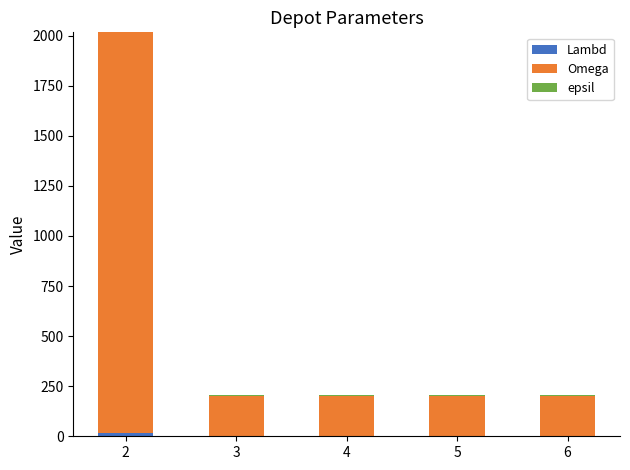

Are the bars horizontal?

No